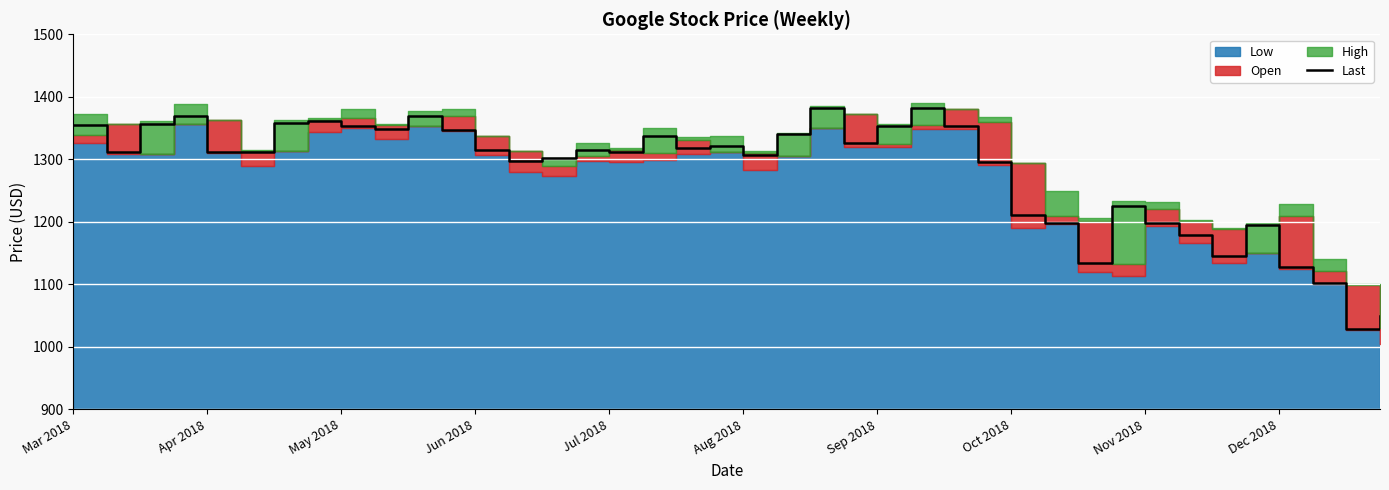

What is the value of the 21st point from the left?

1306.7